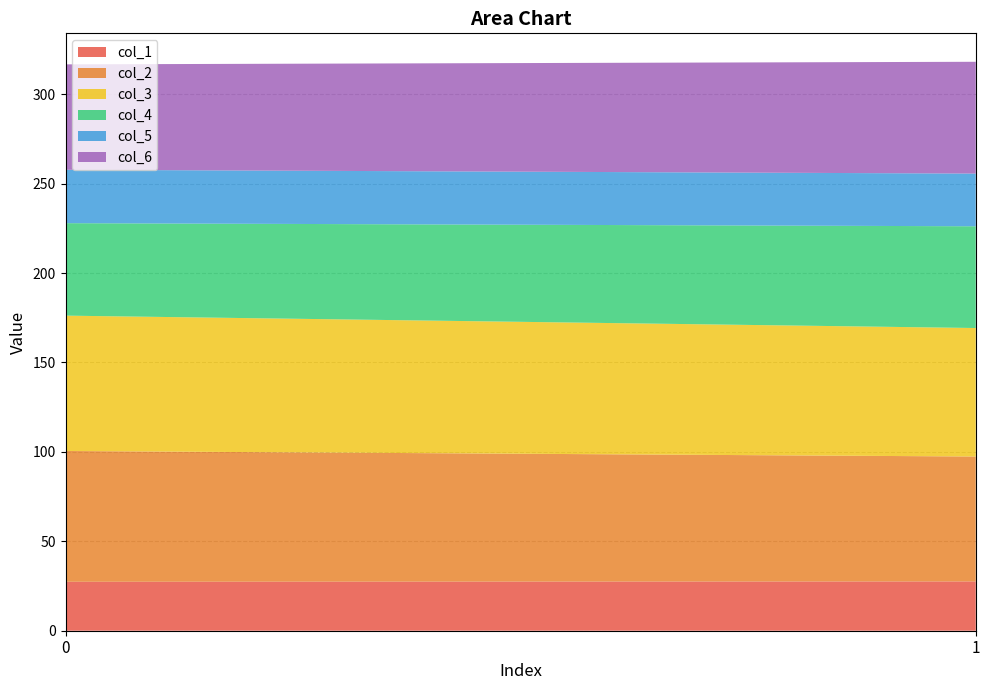

Reading left to right, what are all the values shown in this chart?

col_1: 0=27.4	1=27.6
col_2: 0=73.1	1=69.9
col_3: 0=75.7	1=71.9
col_4: 0=51.7	1=56.9
col_5: 0=29.9	1=29.5
col_6: 0=58.9	1=62.5